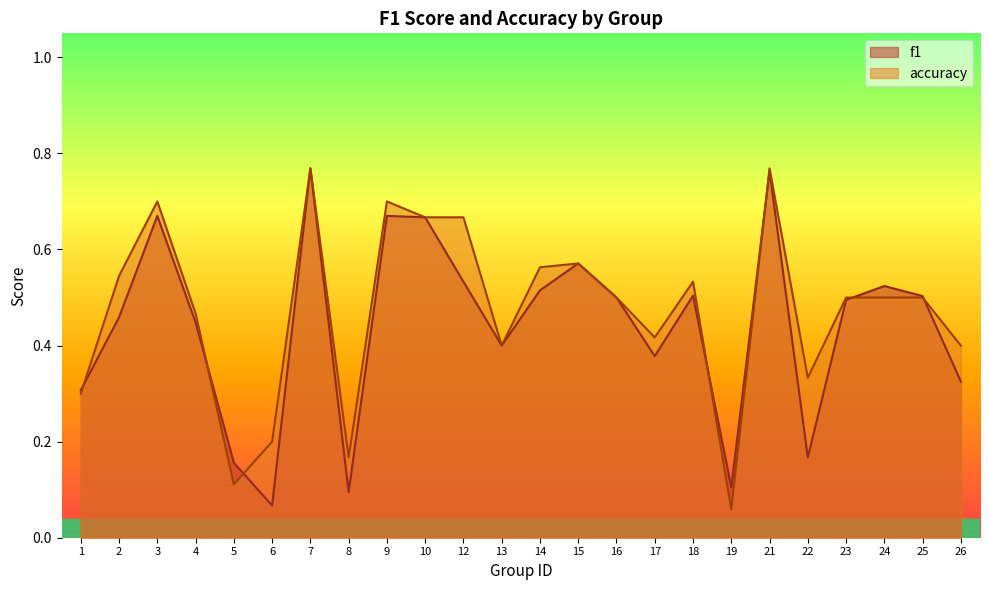

What is the sum of all accuracy values?

11.3